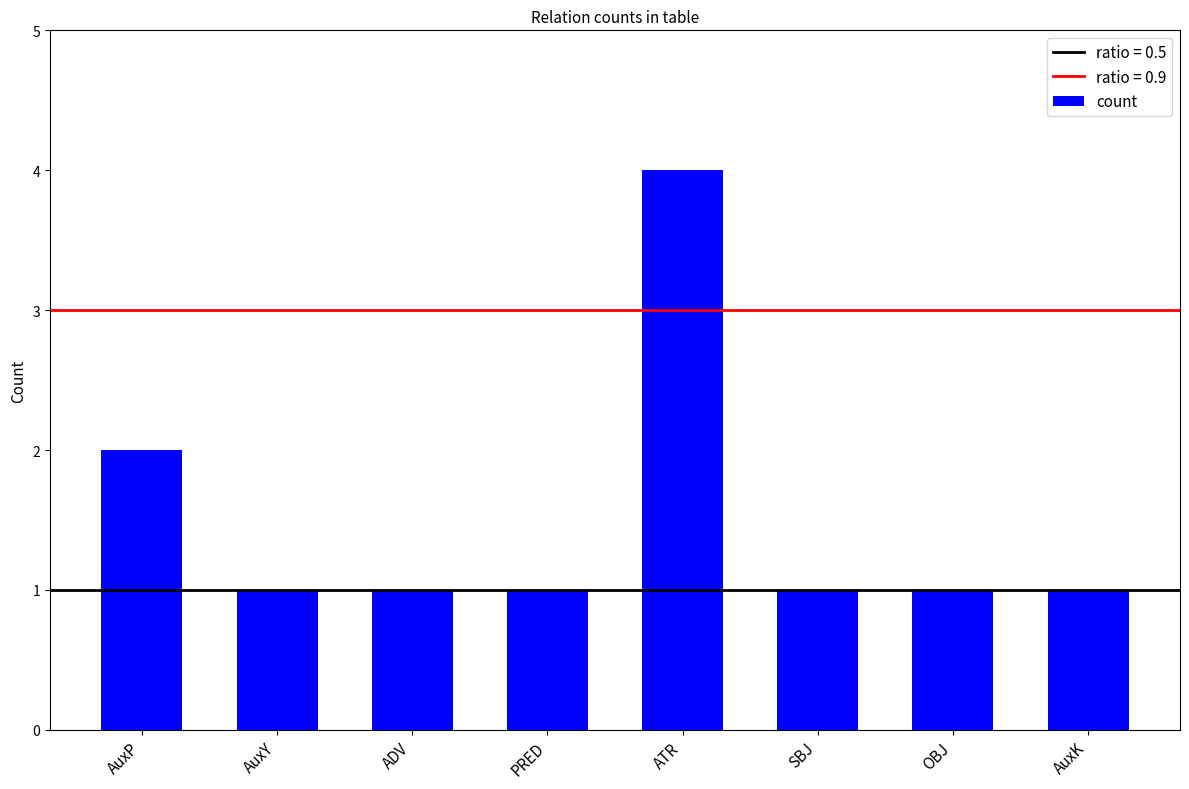

Count the values in the range 1 to 2.

7